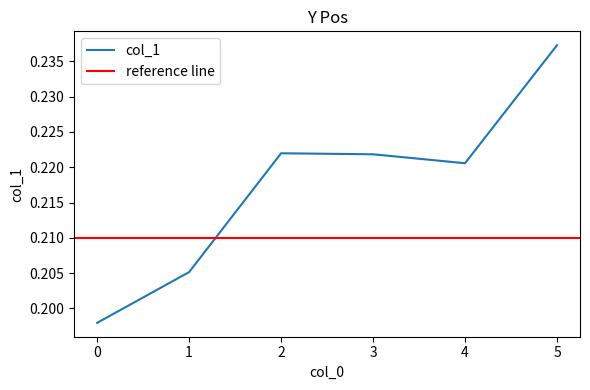

Is it true that the value at 4 is 0.1?

False